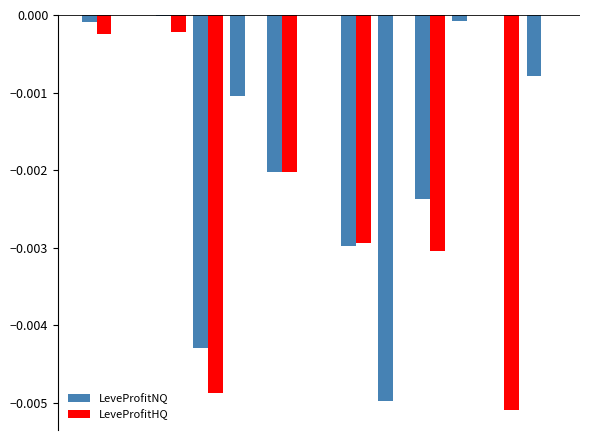

List the series in order of their overall mean, lowest first.

LeveProfitNQ, LeveProfitHQ